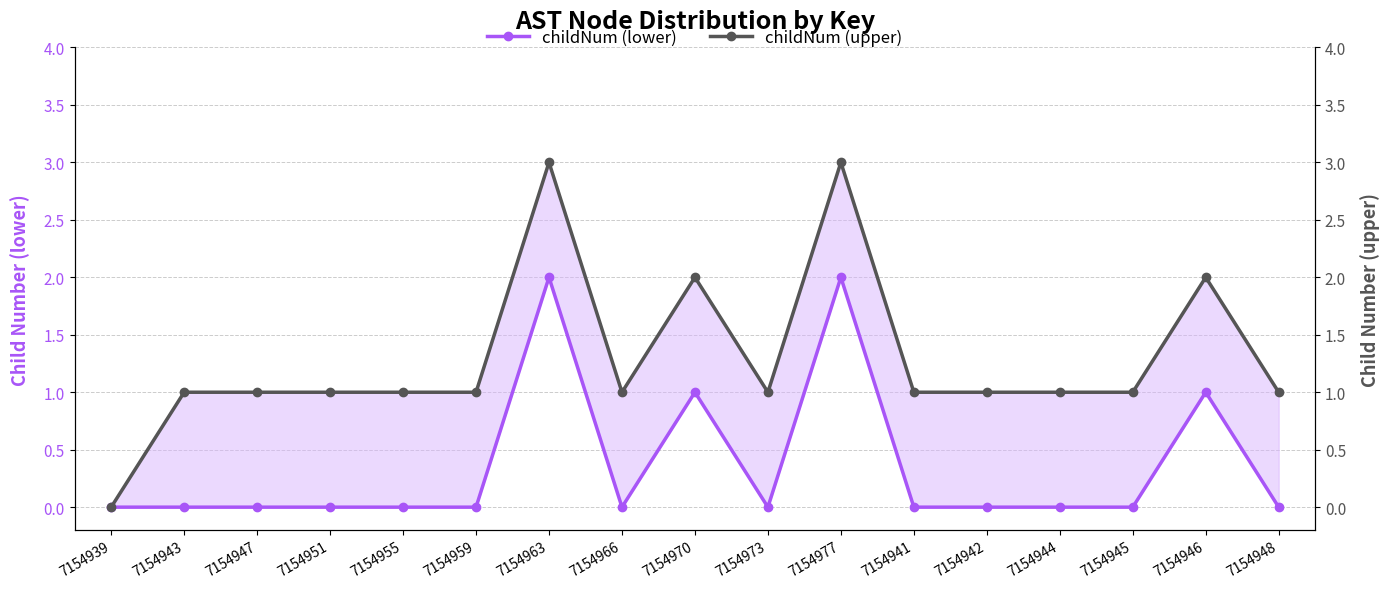

Where is the first local maximum for childNum (lower)?

7154963